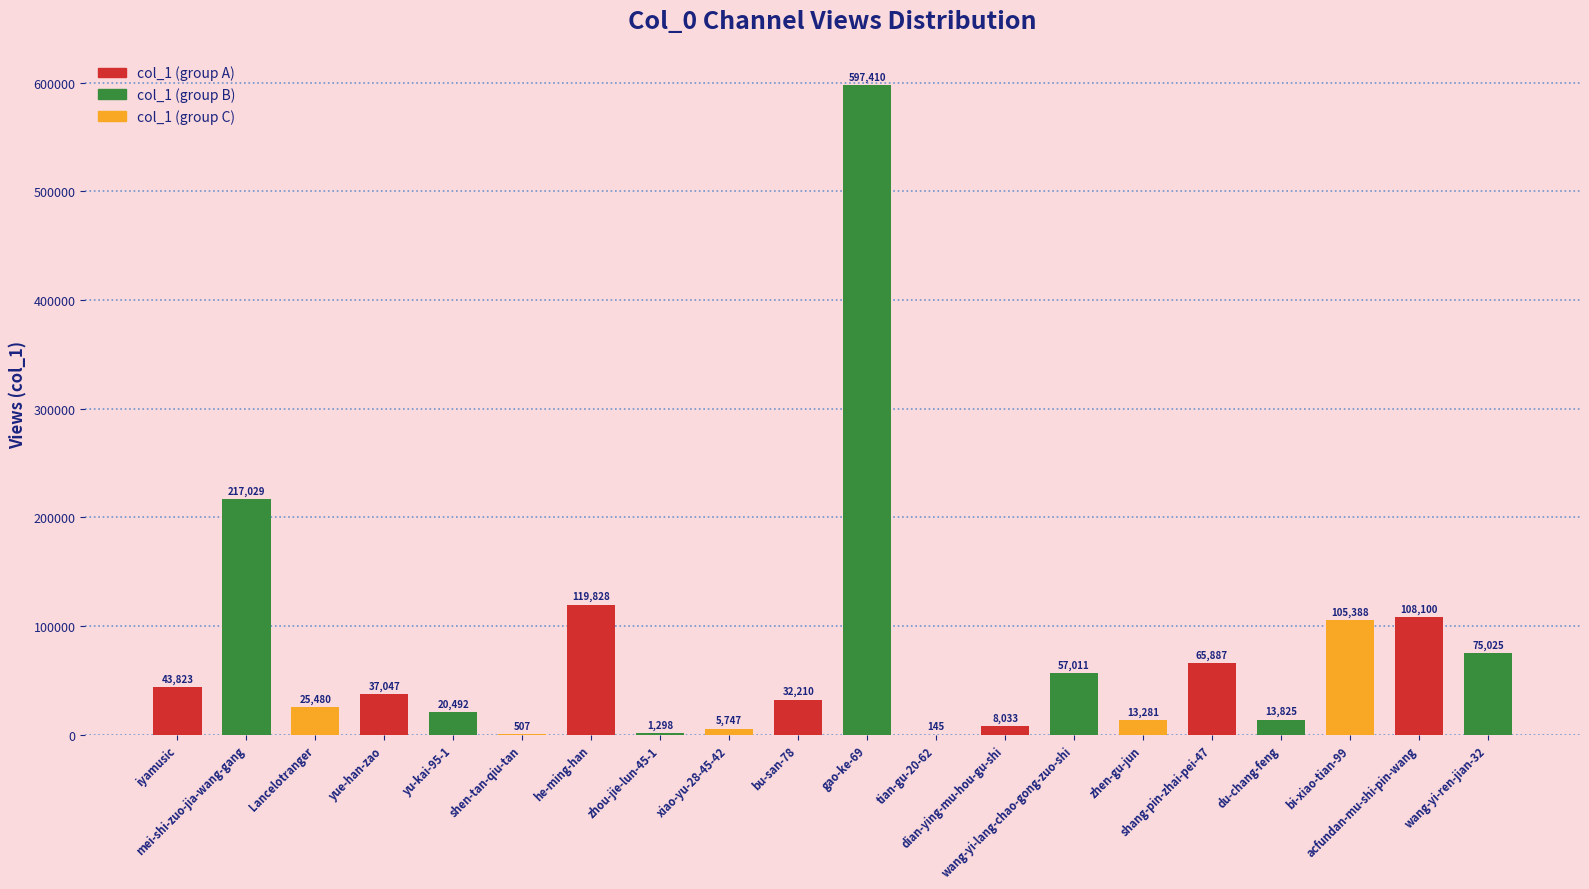

What is the sum of all values?

1547566